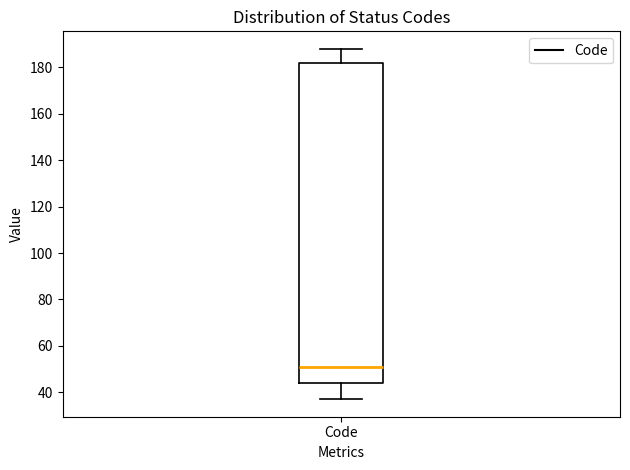

Where does the median line of the box for Code sit on the y-axis? The values are not printed on the chart, so give them approximately, as read against the axis.

52